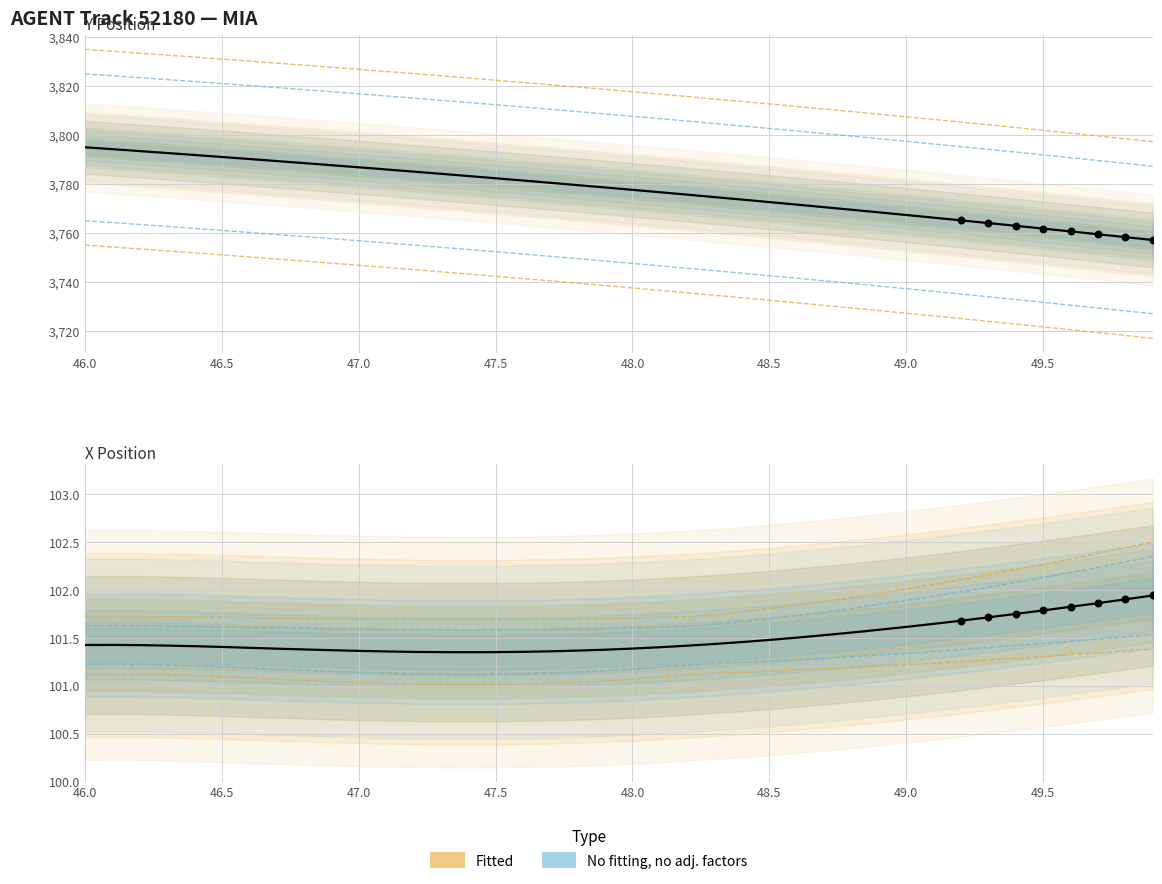

Which series reaches the maximum Y coordinate?

Y